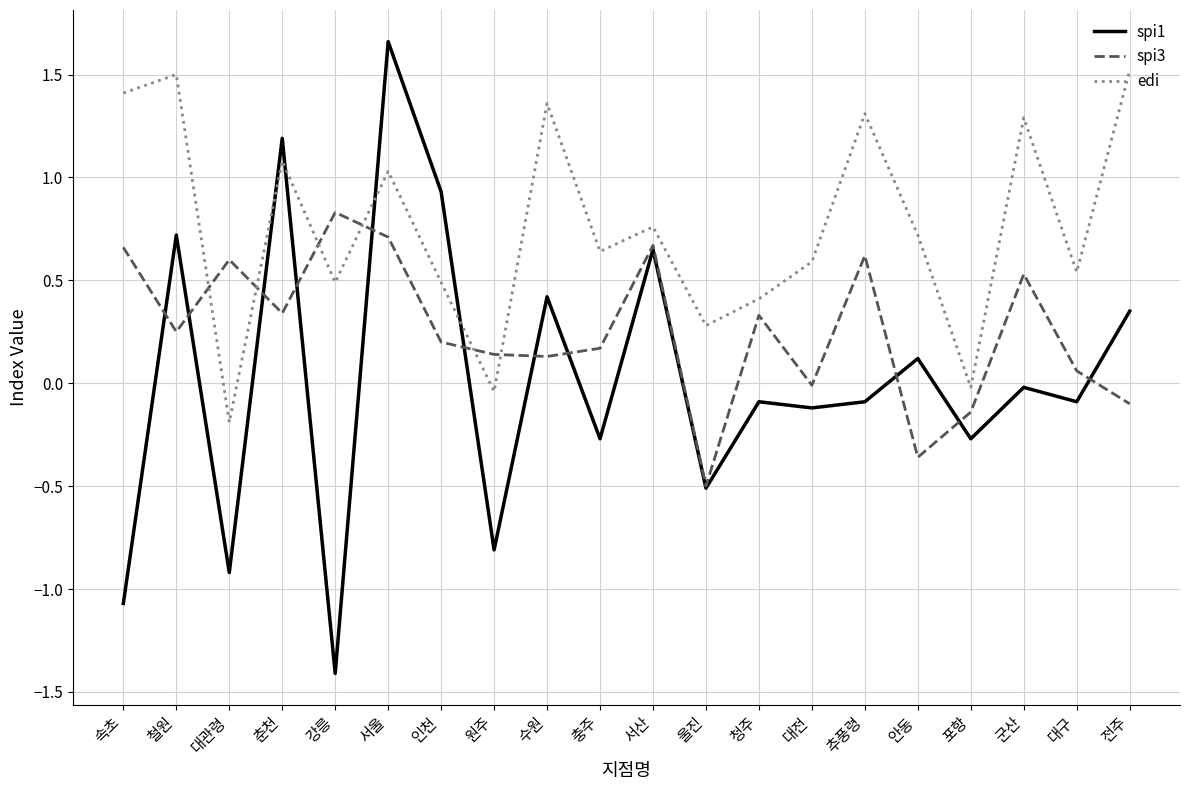

Where do spi1 and edi first cross each other?

대관령 and 춘천